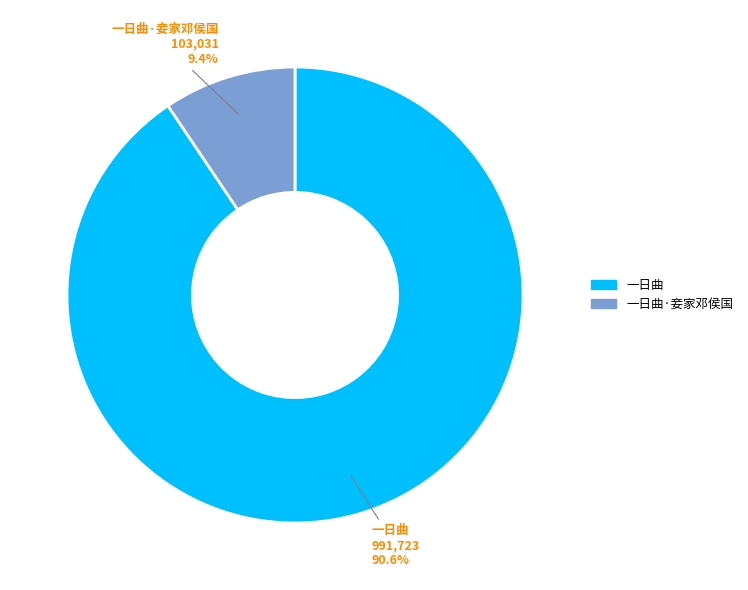

Which slice is the largest?

一日曲